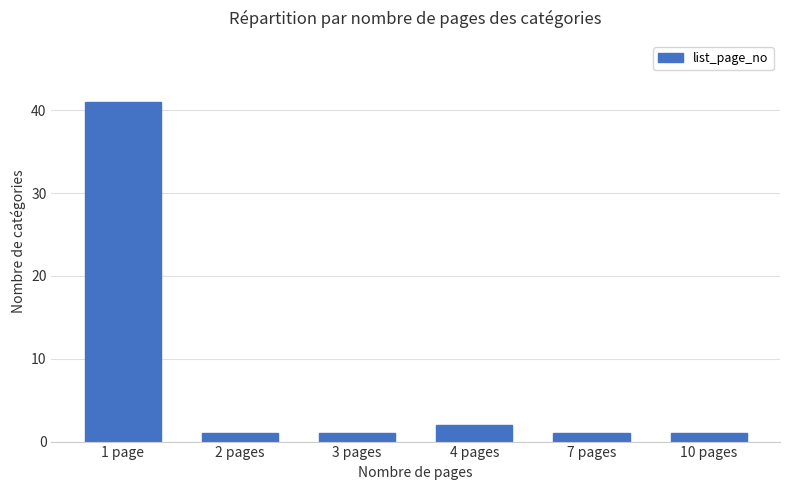

What is the approximate value at 1 page, to the nearest 10?

40